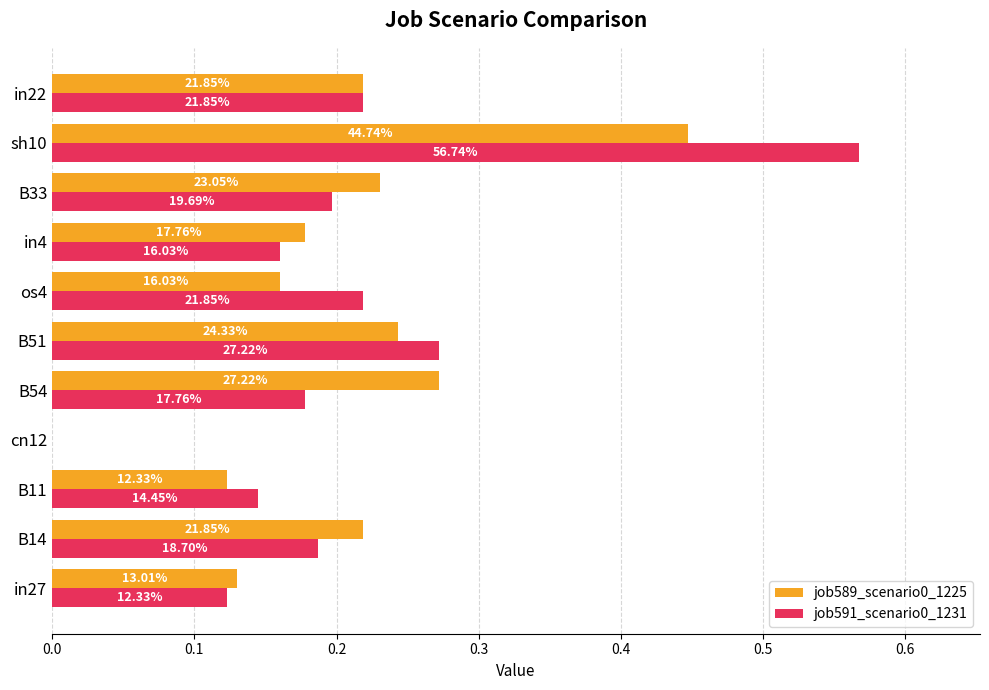

What is the average value of the job591_scenario0_1231 series?

0.2